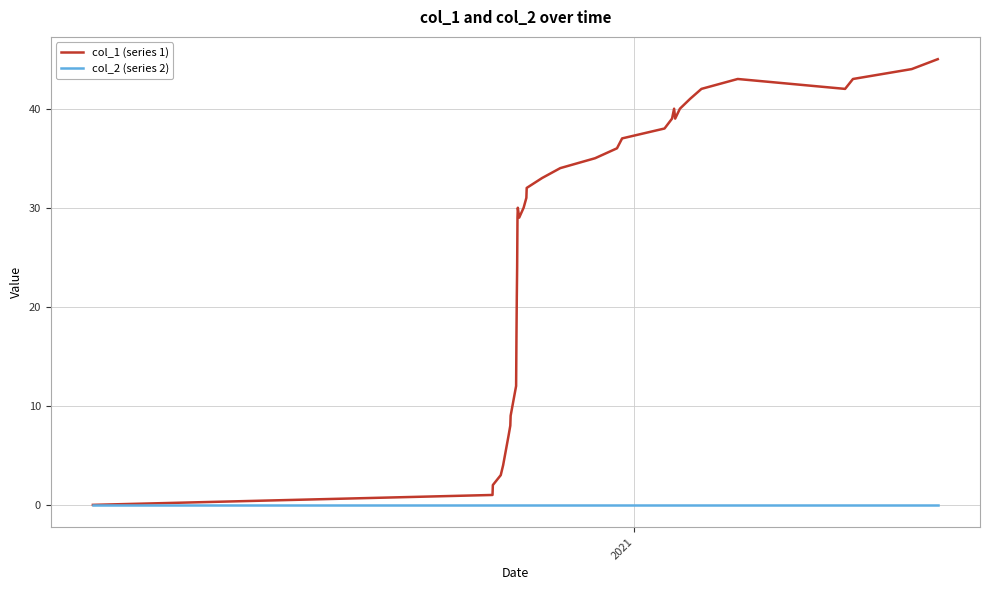

Which series has the widest spread of values?

col_1 (series 1)